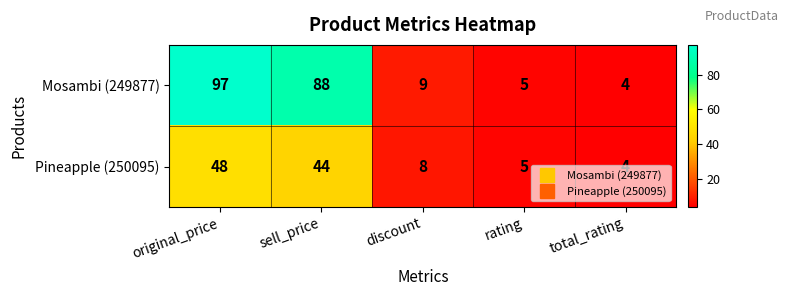

Which category has the highest value across all series?

original_price